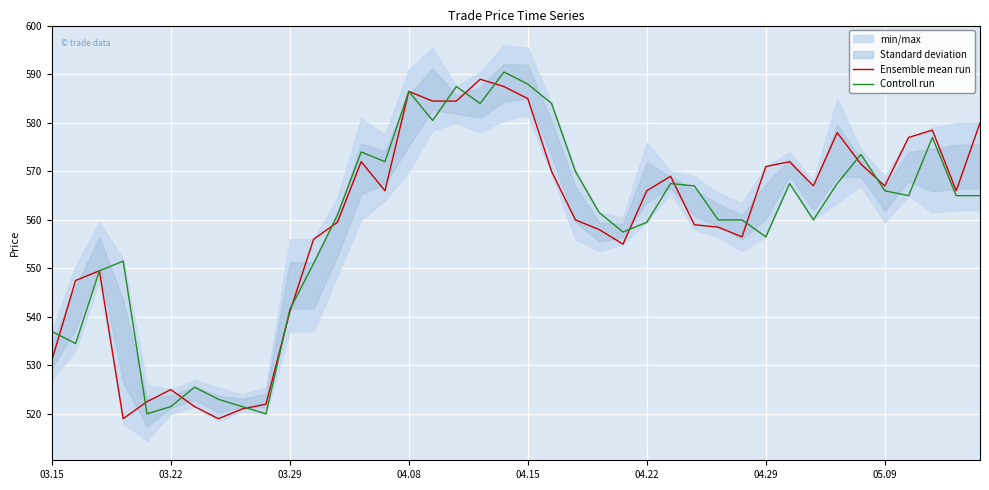

What is the value of the Controll run point at the 25th from the left?

557.5